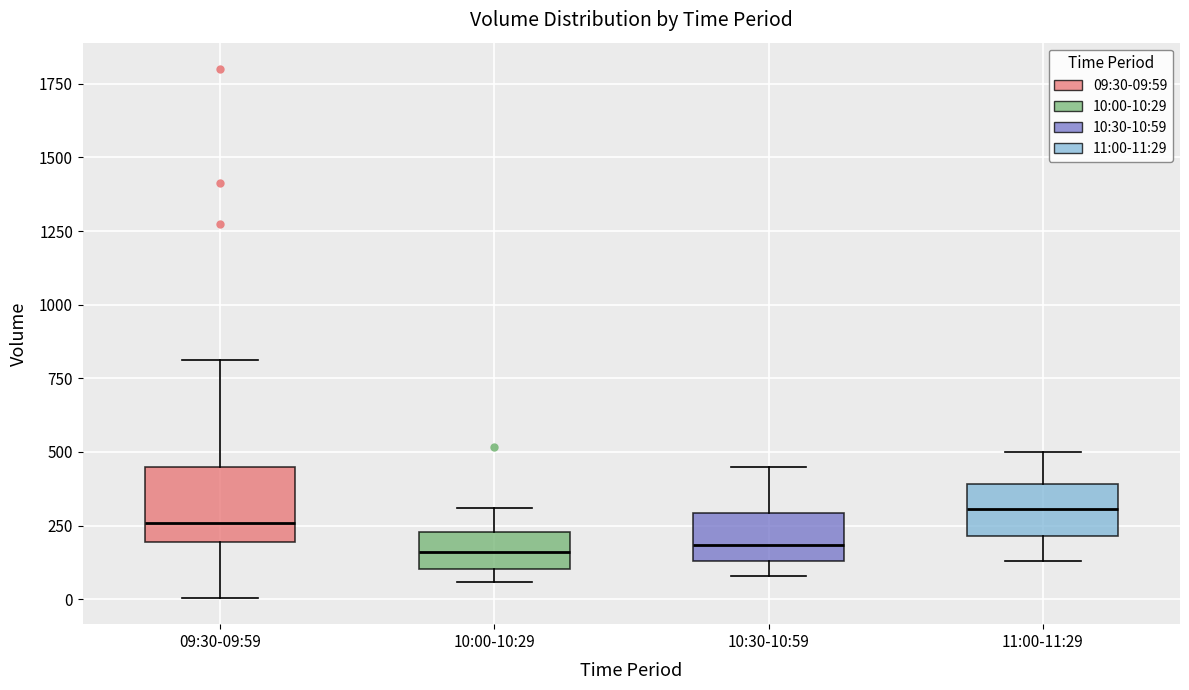

Reading left to right, transcribe this box plot: for each box, give where its median line is, the range the box spans, and where its two whiskers end, as read against the y-axis. The values are not printed on the chart, so give them approximately, as read against the axis.

09:30-09:59: median 250, box 200 to 450, whiskers 0 to 800
10:00-10:29: median 150, box 100 to 250, whiskers 50 to 300
10:30-10:59: median 200, box 150 to 300, whiskers 100 to 450
11:00-11:29: median 300, box 200 to 400, whiskers 150 to 500